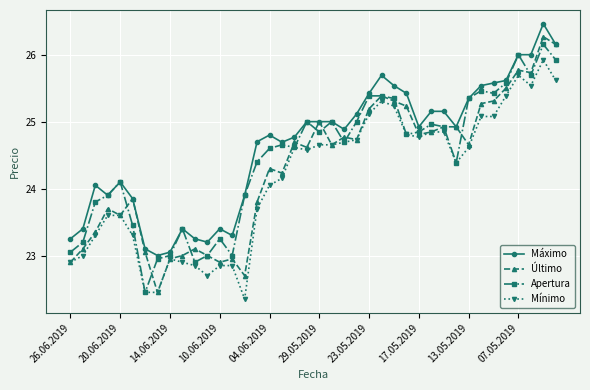

What is the value of the Último point at the 15th from the left?

22.7